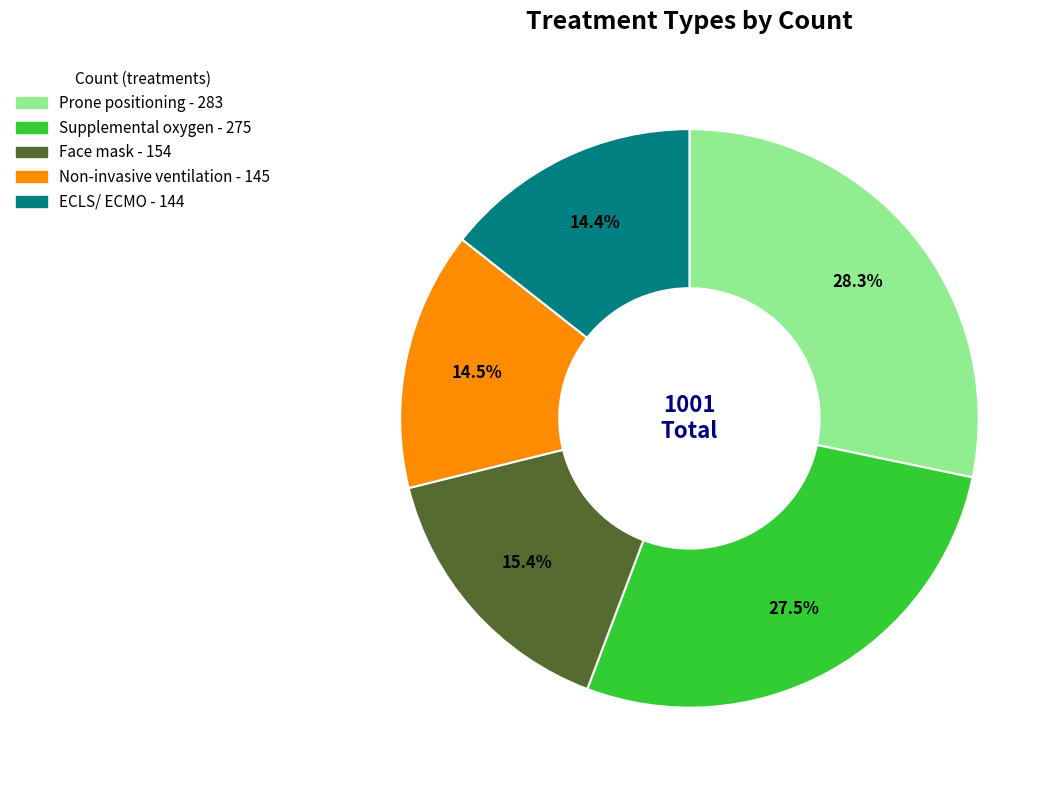

How many slices are in this pie chart?

5